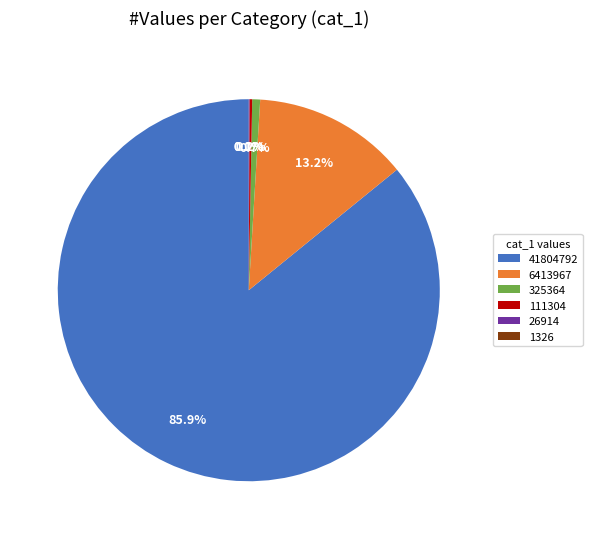

Combined, what portion of the pie is 325364 and 41804792?

86.5%